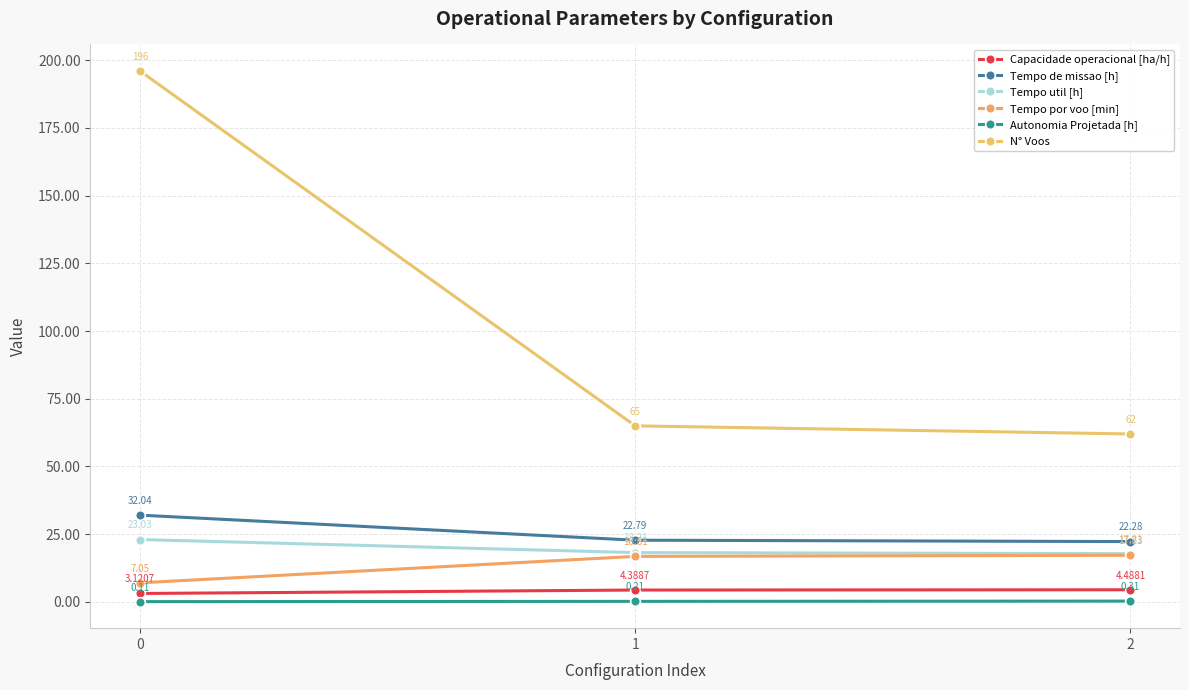

How many lines are shown in the chart?

6